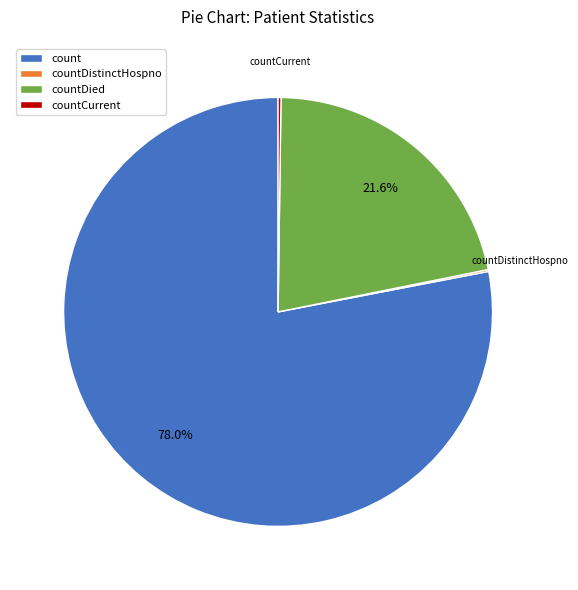

What portion of the pie excludes countDied?

78.4%